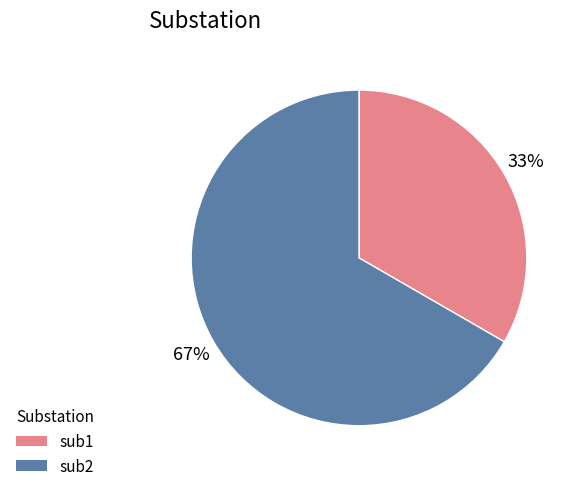

What percentage is the sub1 slice, to the nearest percent?

33%